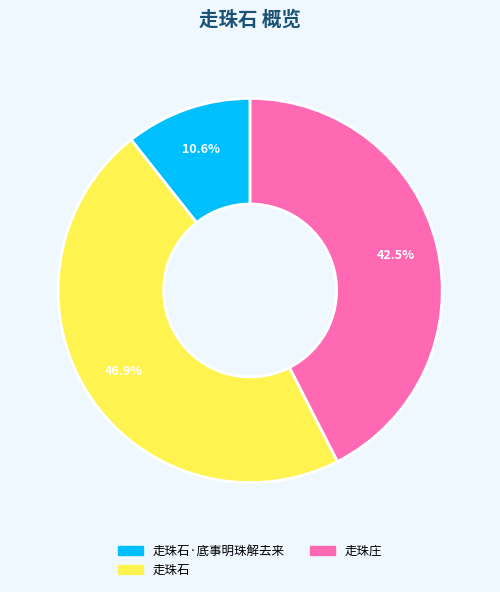

Is the sum of 走珠石 and 走珠庄 greater than half?

Yes